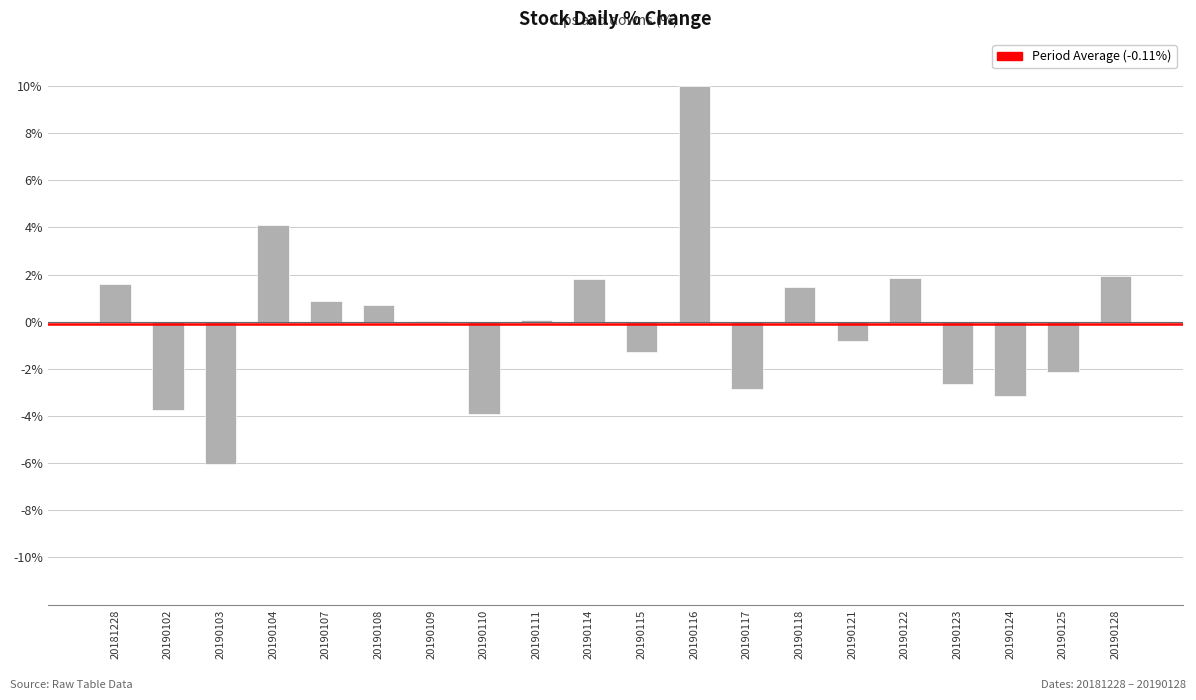

What is the change in value from 20190102 to 20190125?

+1.6